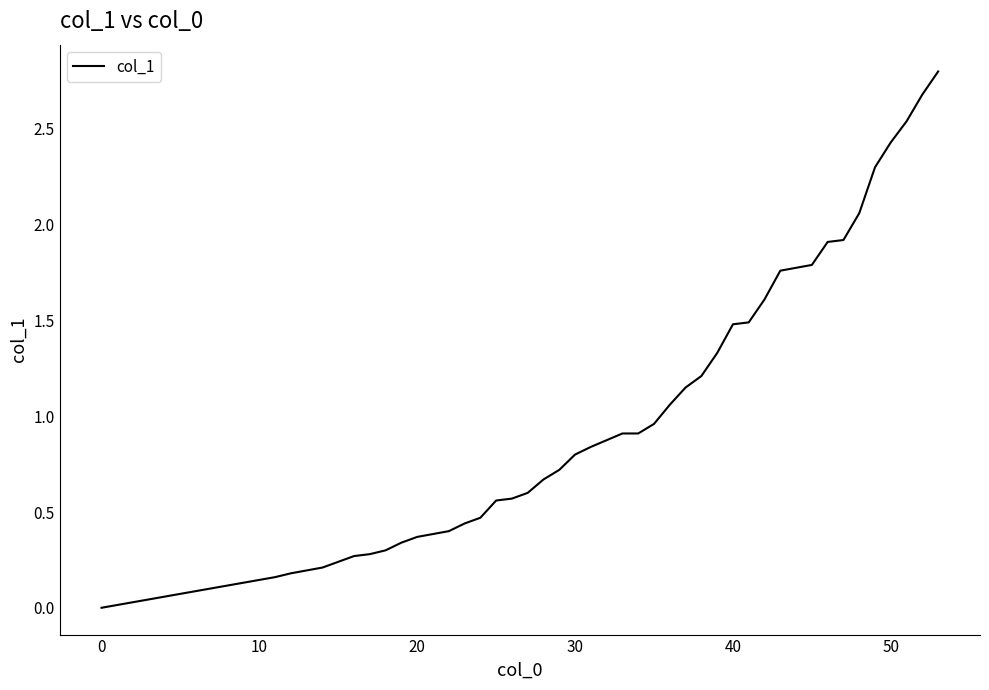

What is the greatest value displayed?

2.8